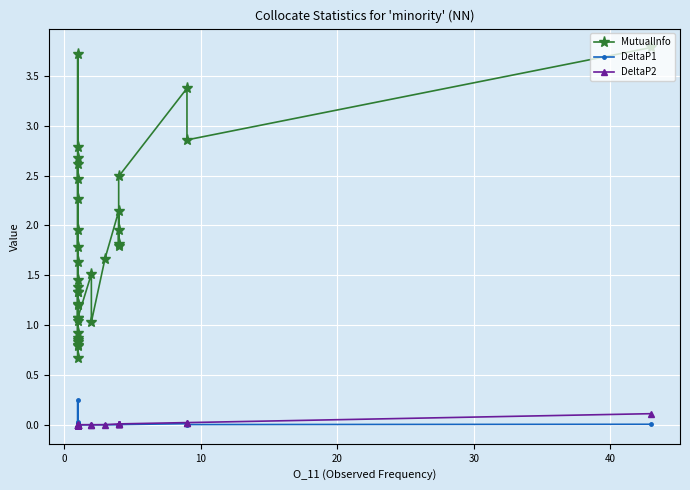

How many lines are shown in the chart?

3